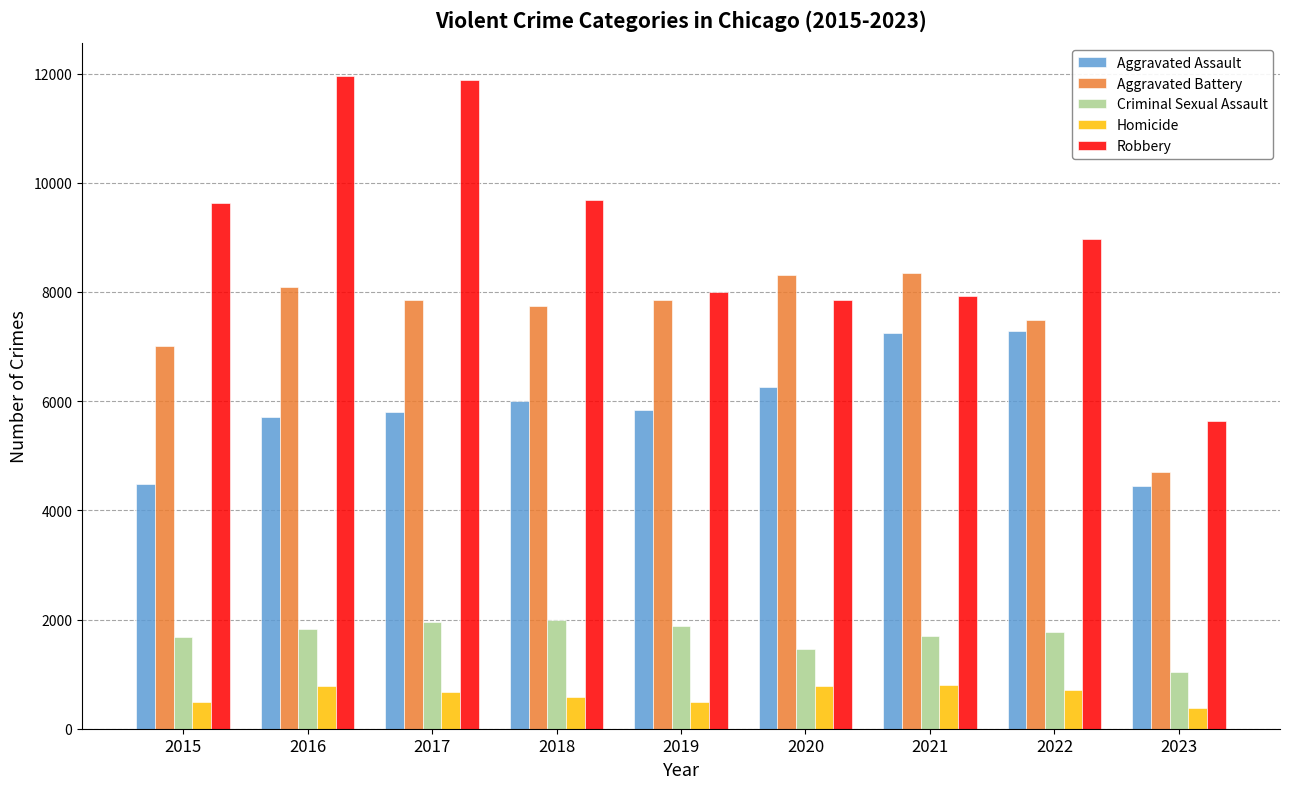

At which label does Robbery first exceed 8965?

2015